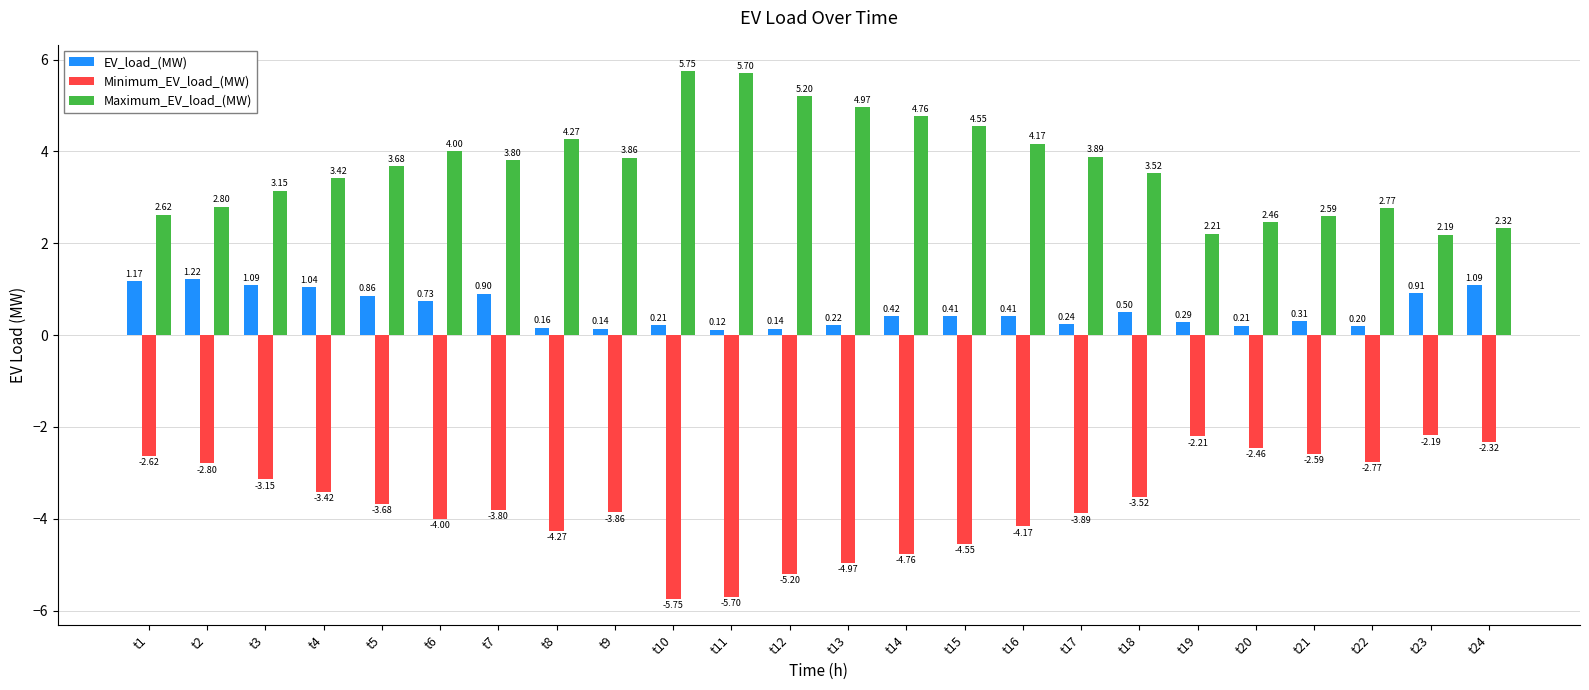

What is the difference between the highest and lowest values at t8?

8.5